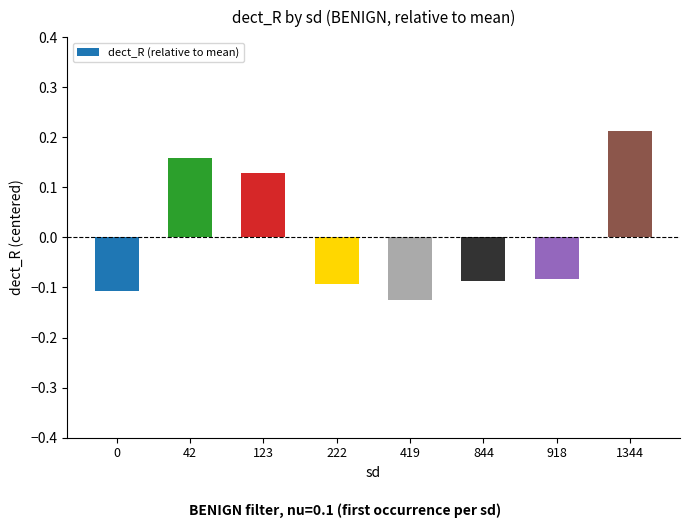

How many values are between 0 and 1?

3